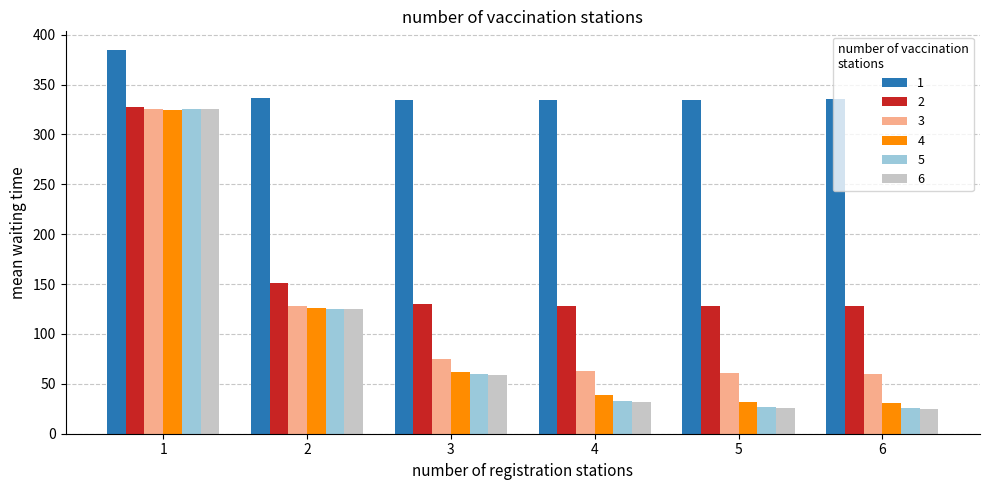

The value of 1 at 6 is 183.4. True or false?

False